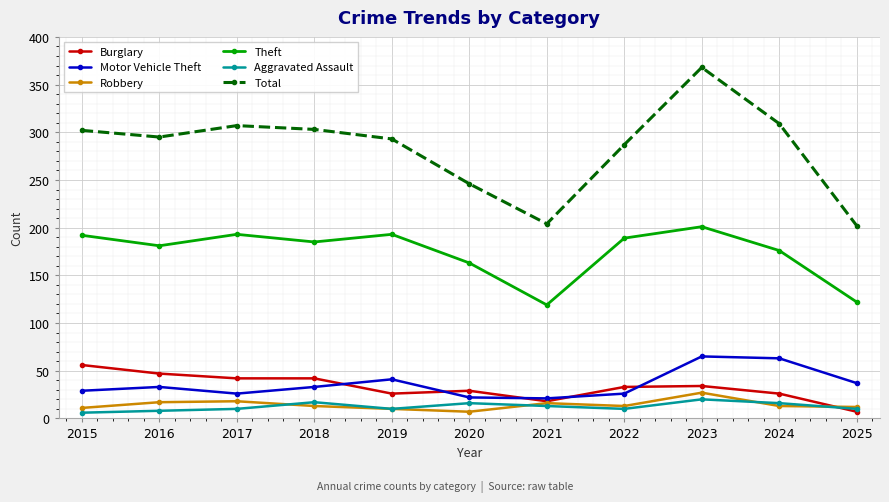

Between 2020 and 2022, which series saw the biggest shift?

Total